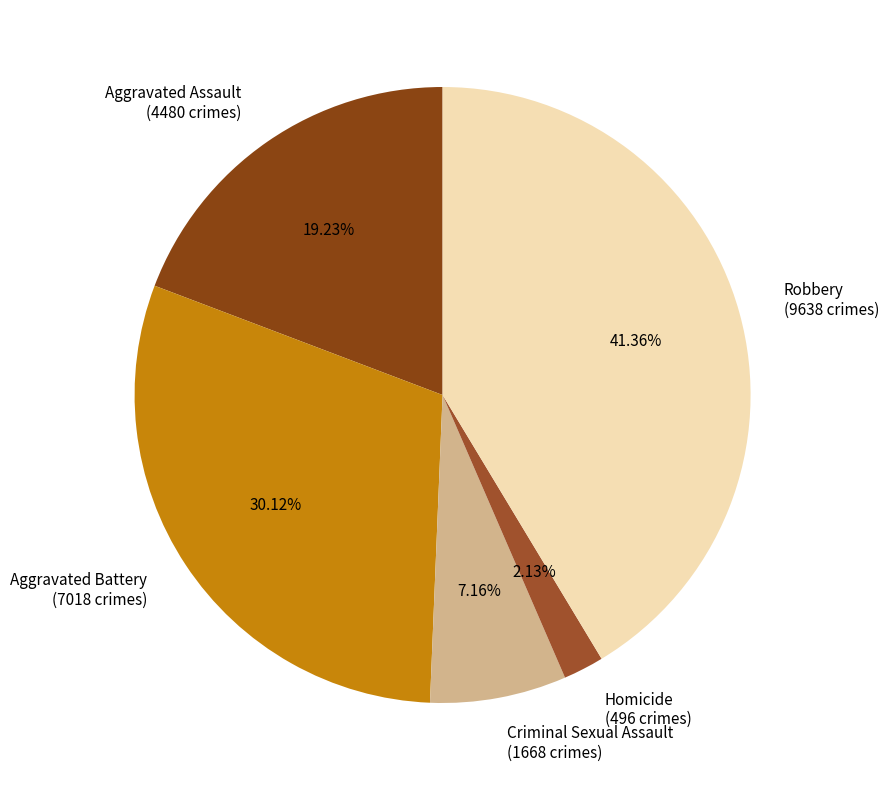

What percentage is NOT represented by Aggravated Assault?

80.8%